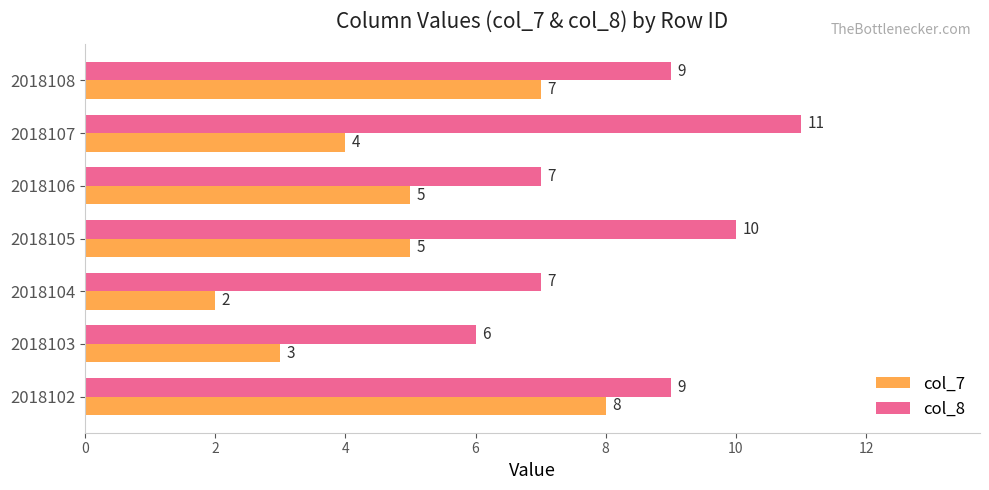

True or false: col_8 has a value of 7 at 2018106.

True